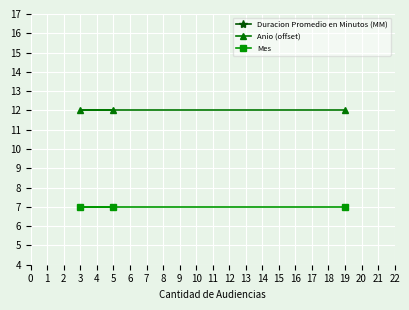

True or false: Mes has a value of 10 at 19.

False